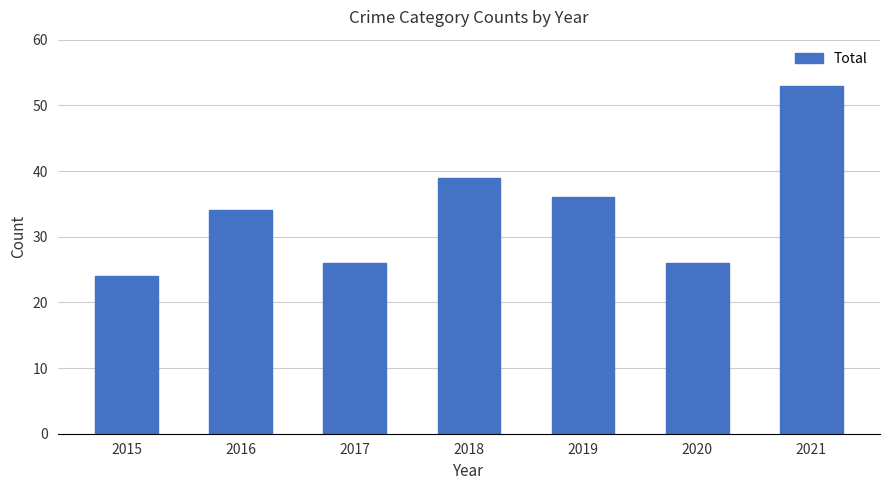

Are the bars grouped side by side (vs. stacked)?

No